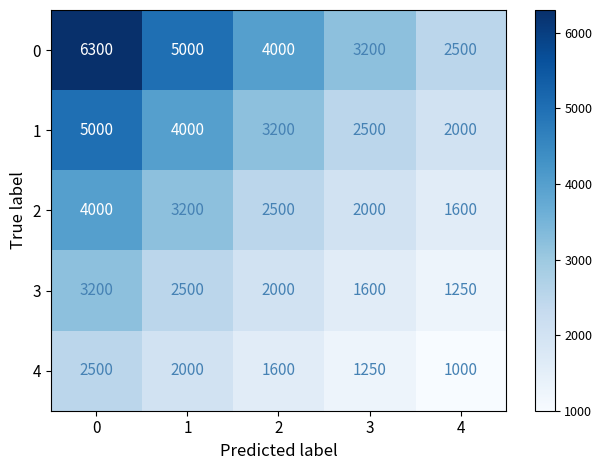

What is the sum of all 2 values?

13300